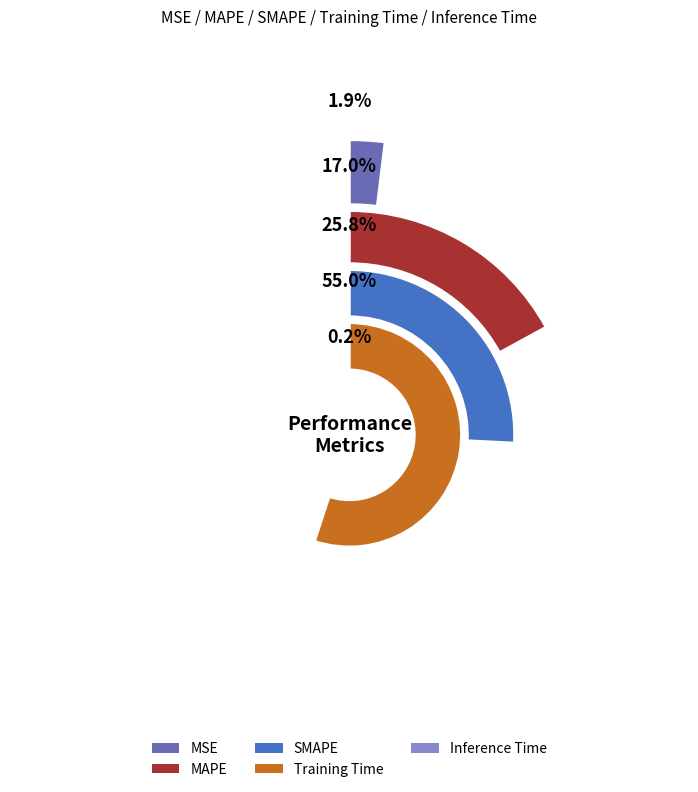

To the nearest percent, what percentage of the pie is SMAPE?

26%